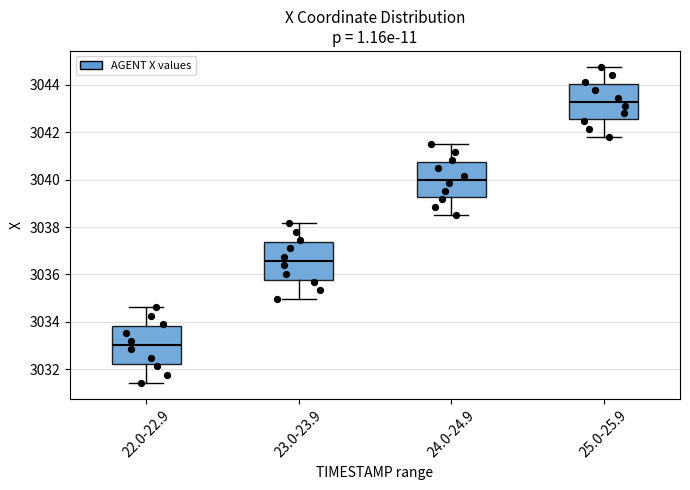

Which box has the highest median line?

25.0-25.9